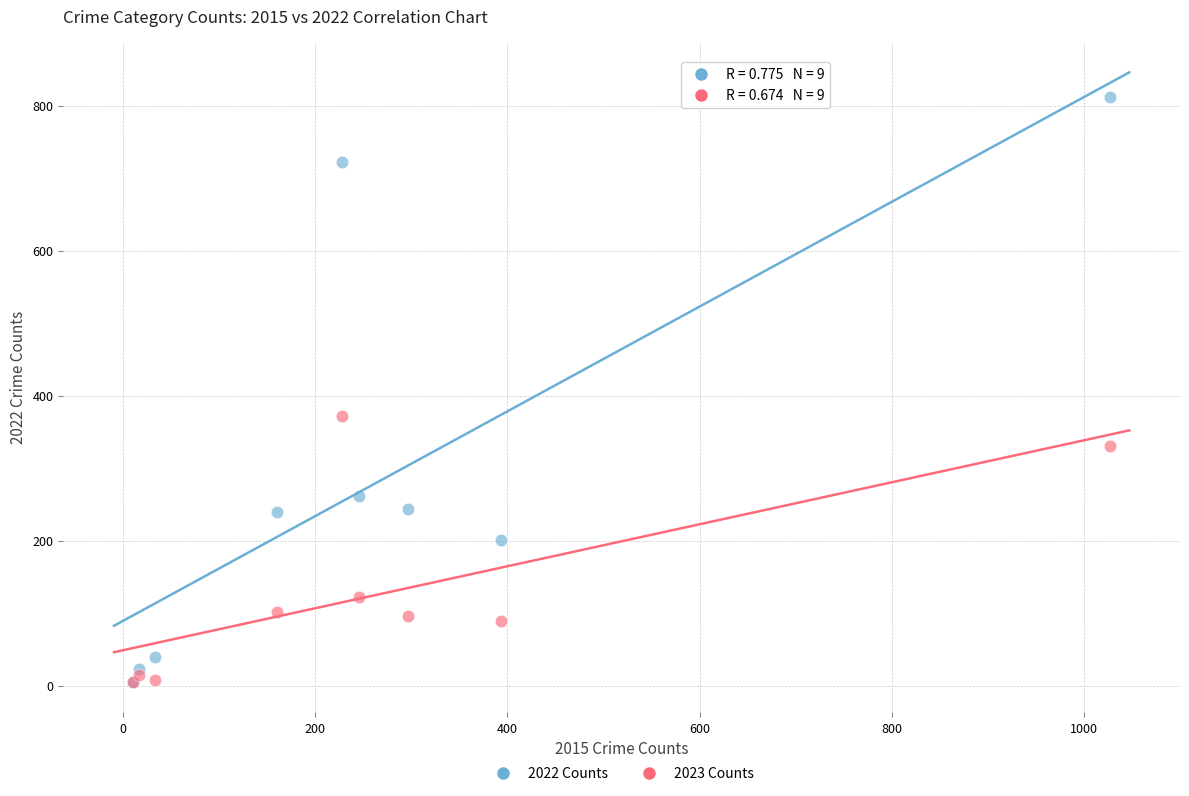

In the 2023 Counts series, what Y value is closest to 188?

122